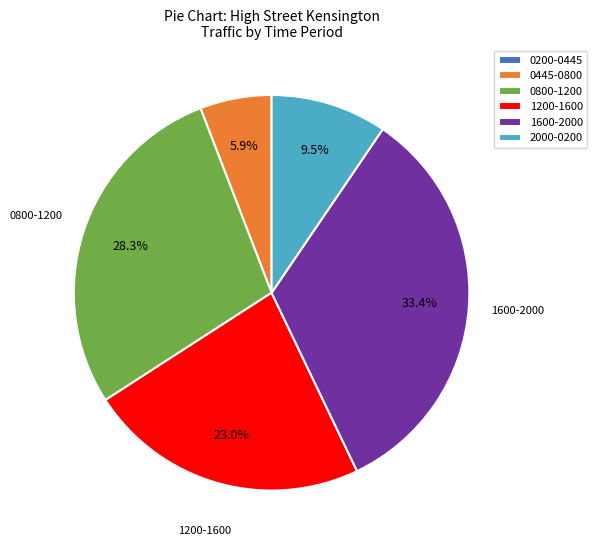

Which has a higher value, 2000-0200 or 1200-1600?

1200-1600